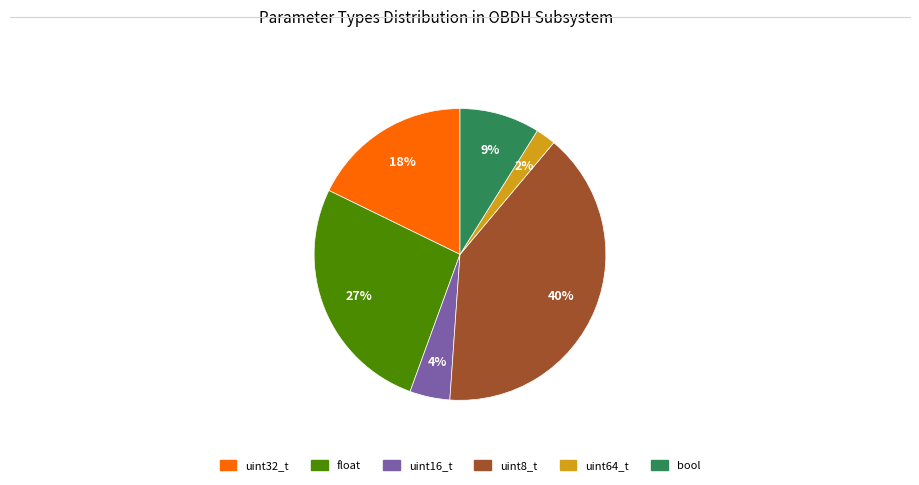

Count the number of slices in the pie.

6